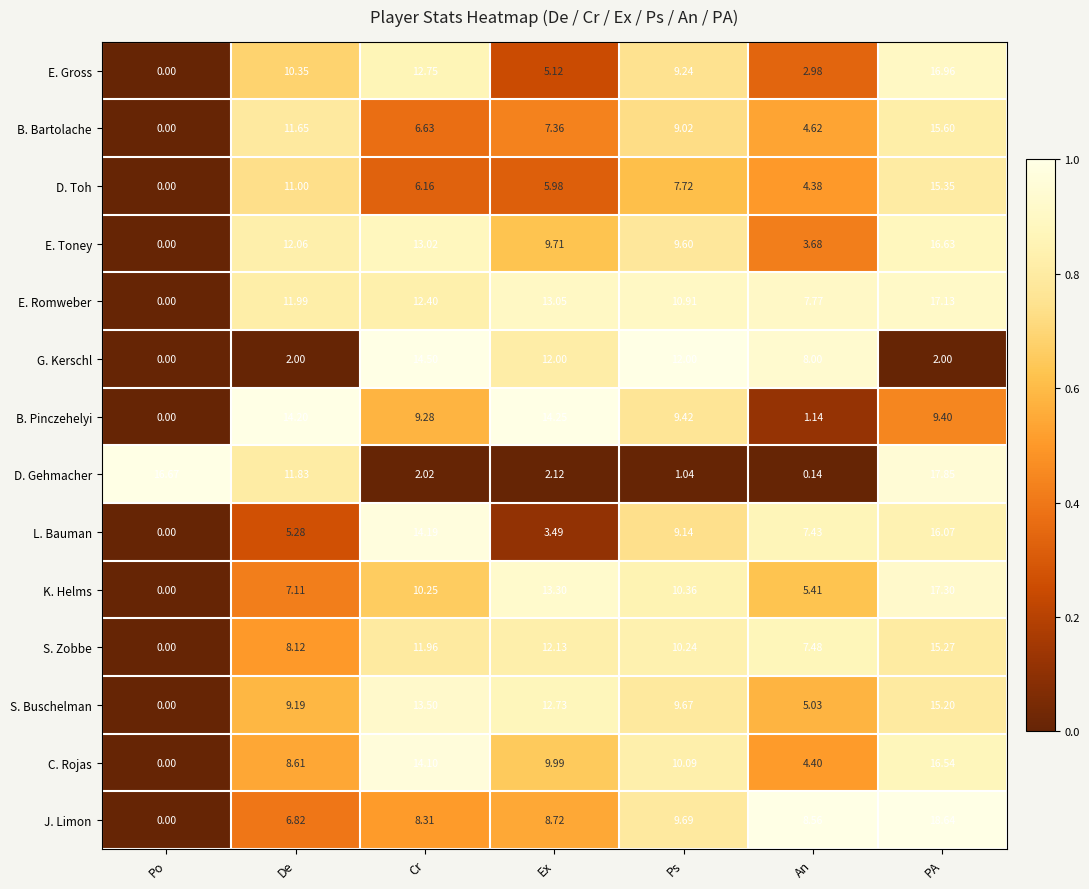

At which category does the chart reach its peak across all series?

PA